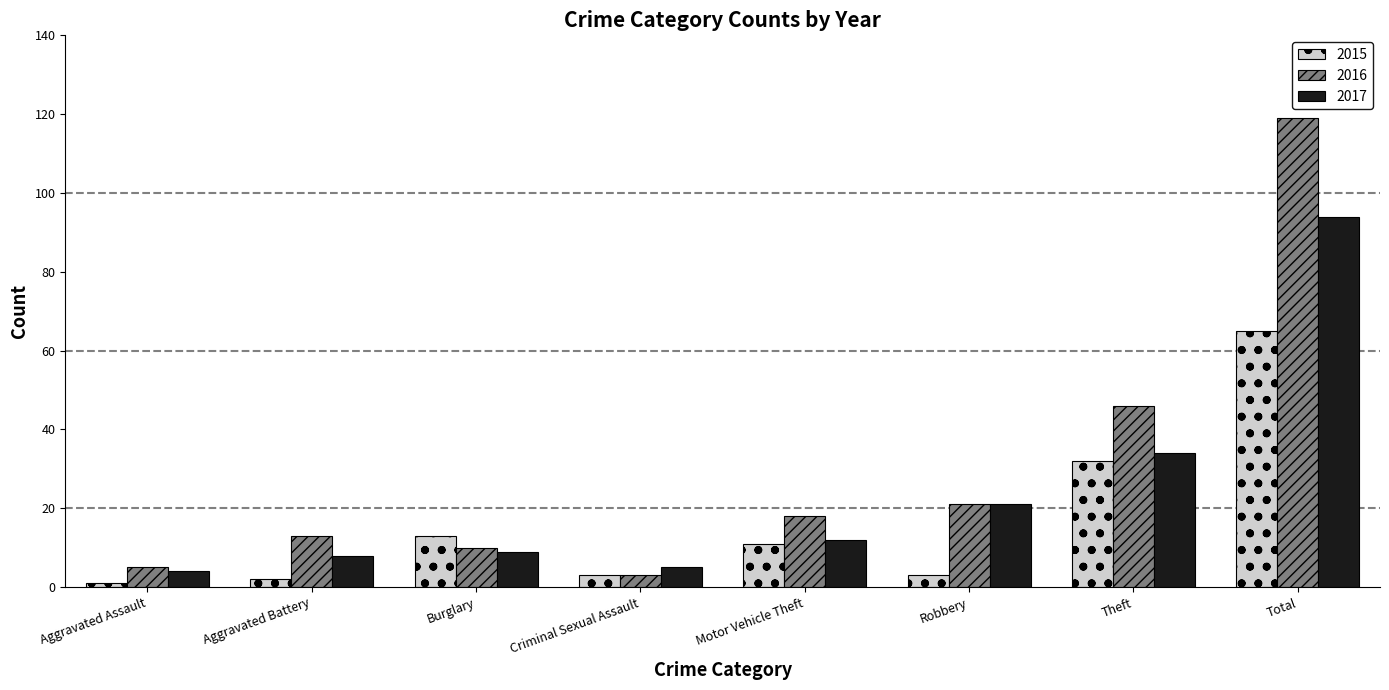

At which label does 2015 first exceed 11?

Burglary